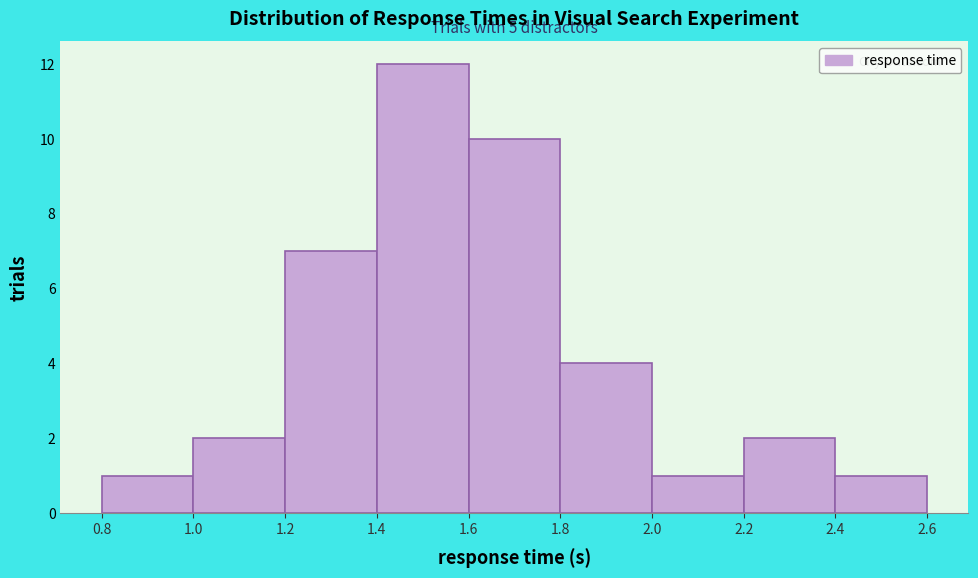

Which range on the x-axis has the tallest bar?

1.4 to 1.6